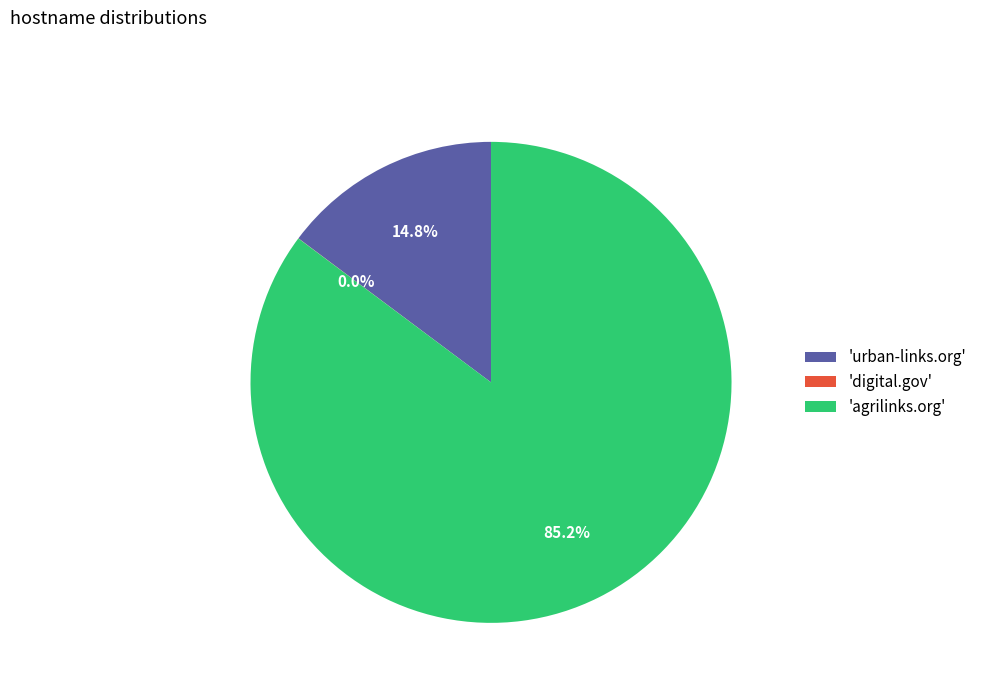

What is the majority slice?

'agrilinks.org'